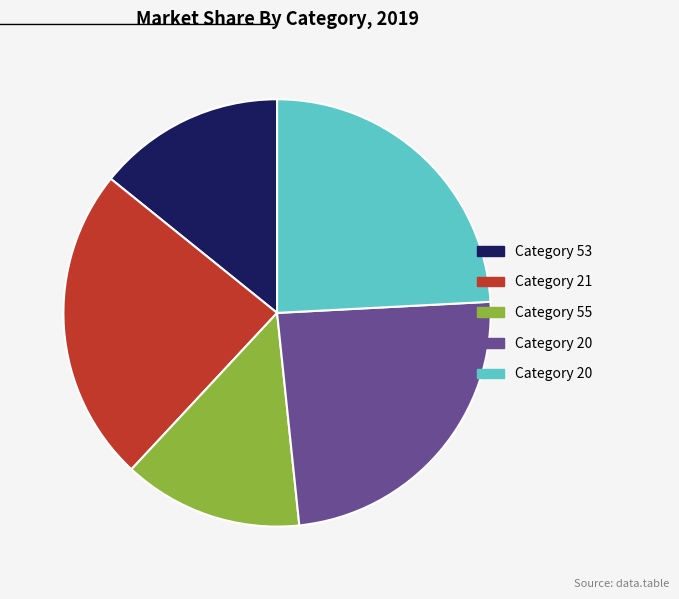

Is there a majority slice in this chart?

No